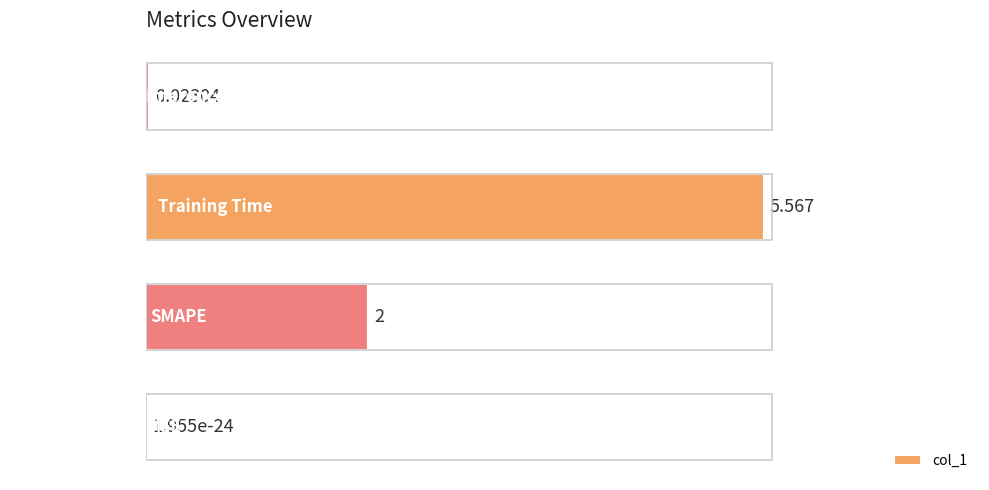

At which label is the value closest to 2?

SMAPE